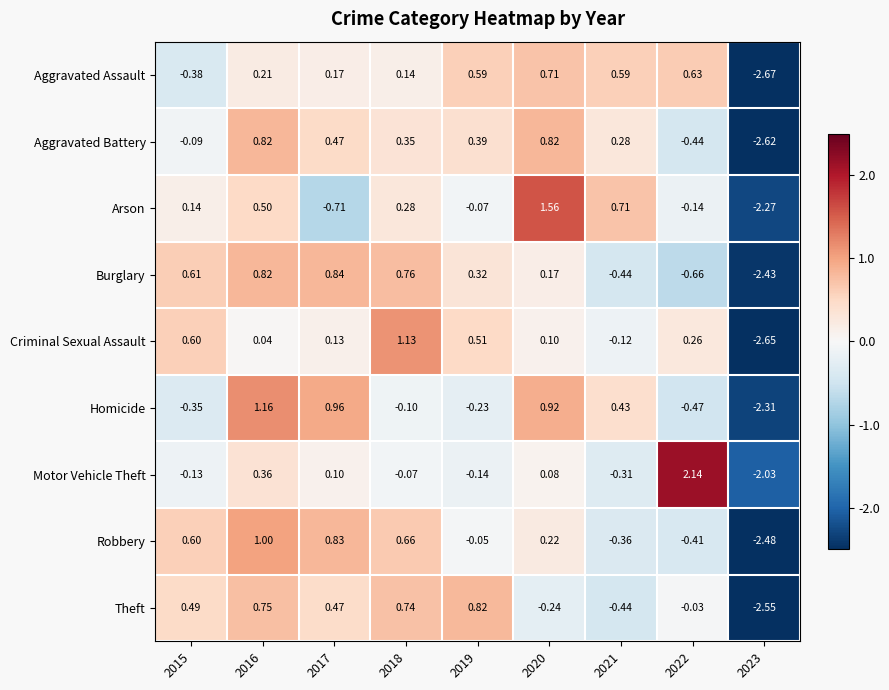

Which series has the widest spread of values?

Motor Vehicle Theft